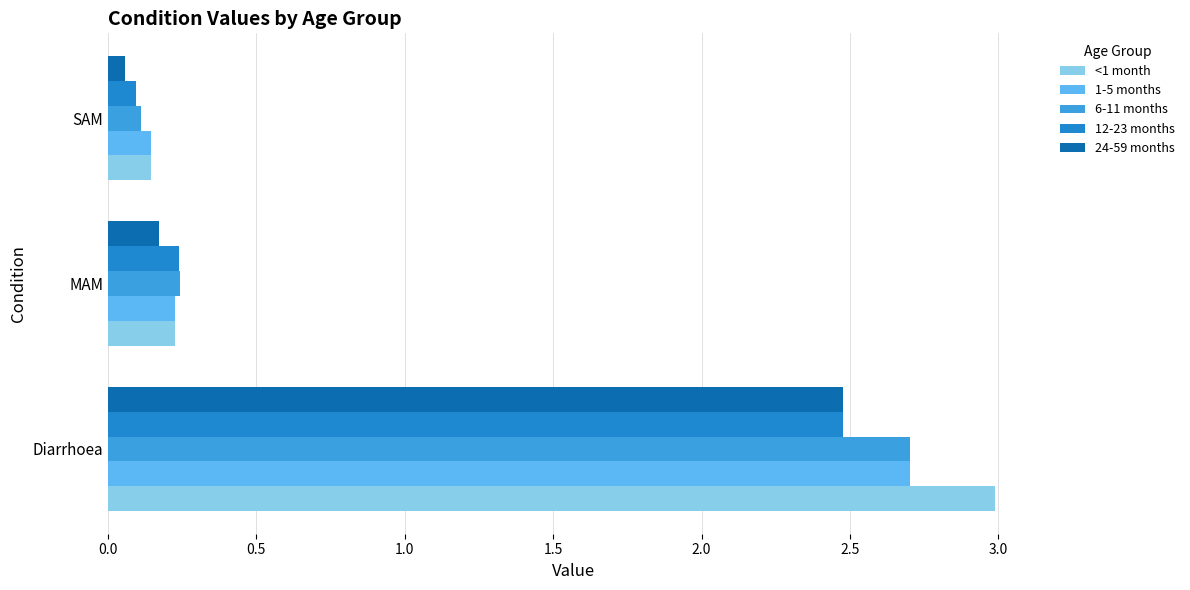

At which label is <1 month closest to 1?

MAM